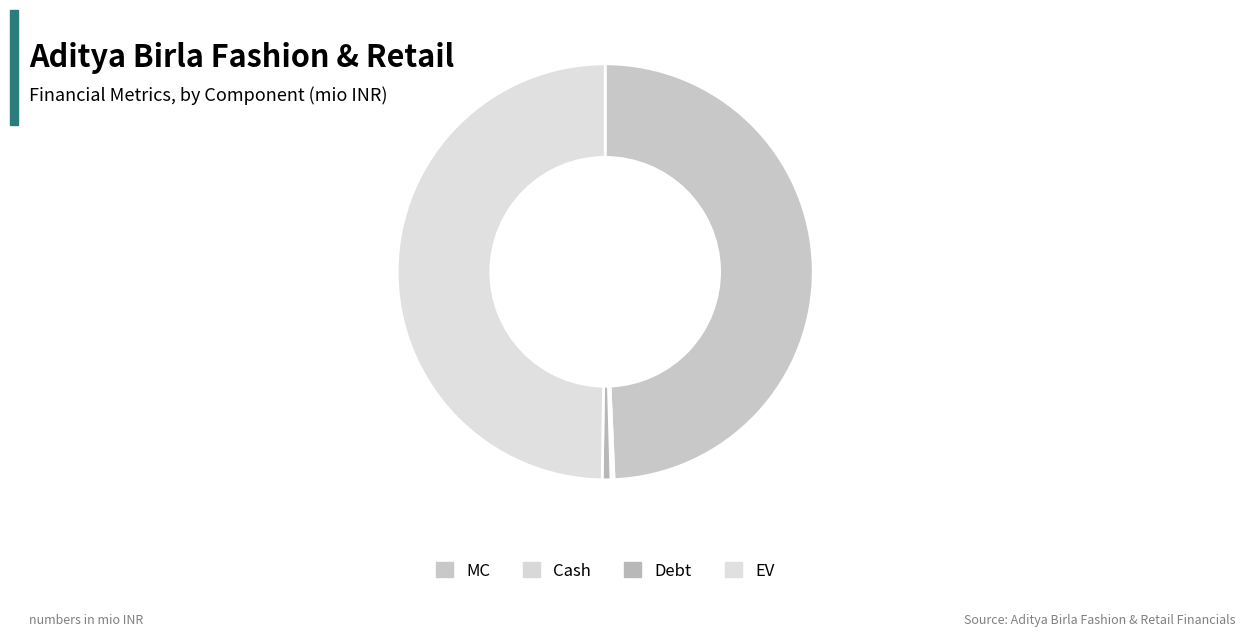

Approximately how many times larger is the value at Debt compared to Cash?

2.9